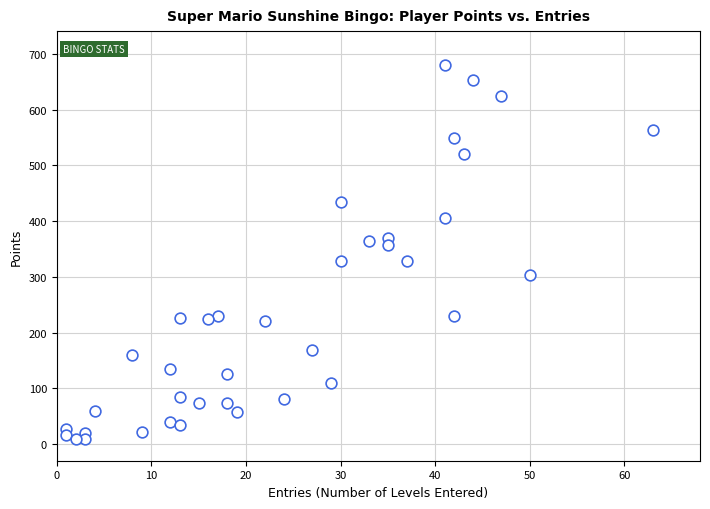

What is the range of Y values (max minus min)?

672